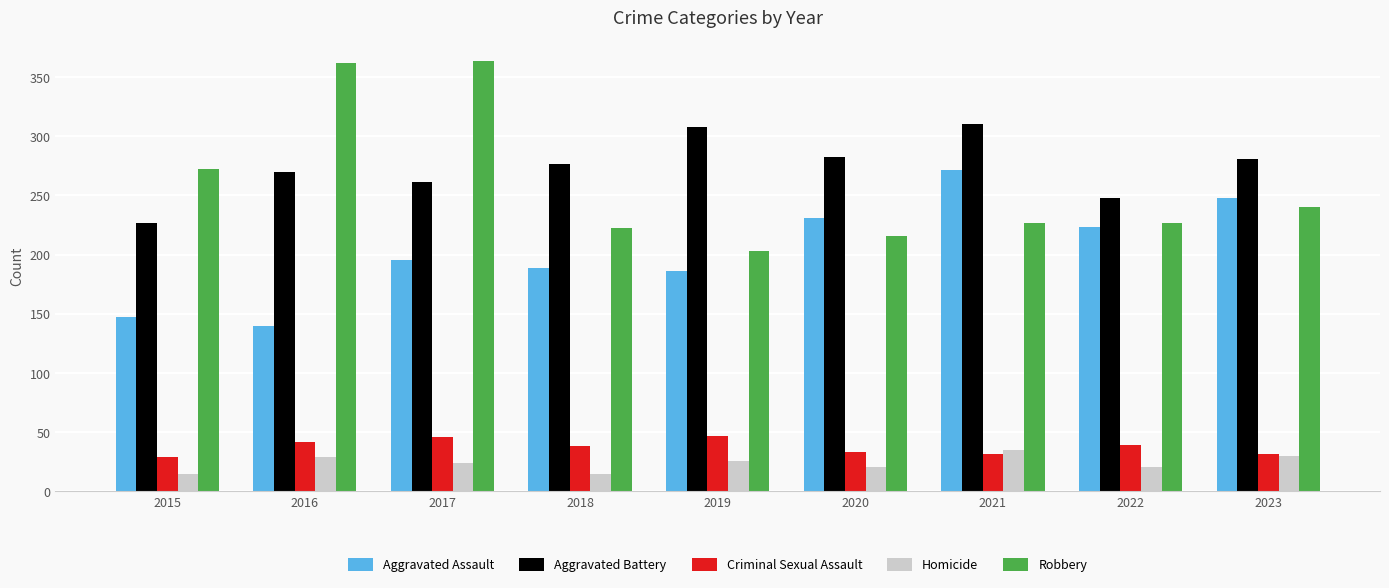

What is the spread (max minus min) of values at 2021?

278